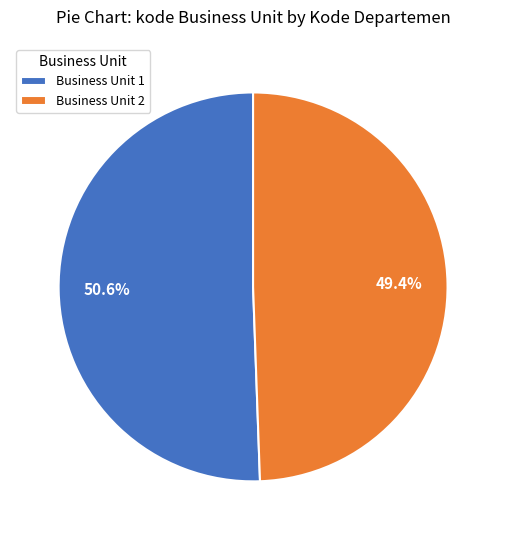

Which slice represents more than half of the pie?

Business Unit 1